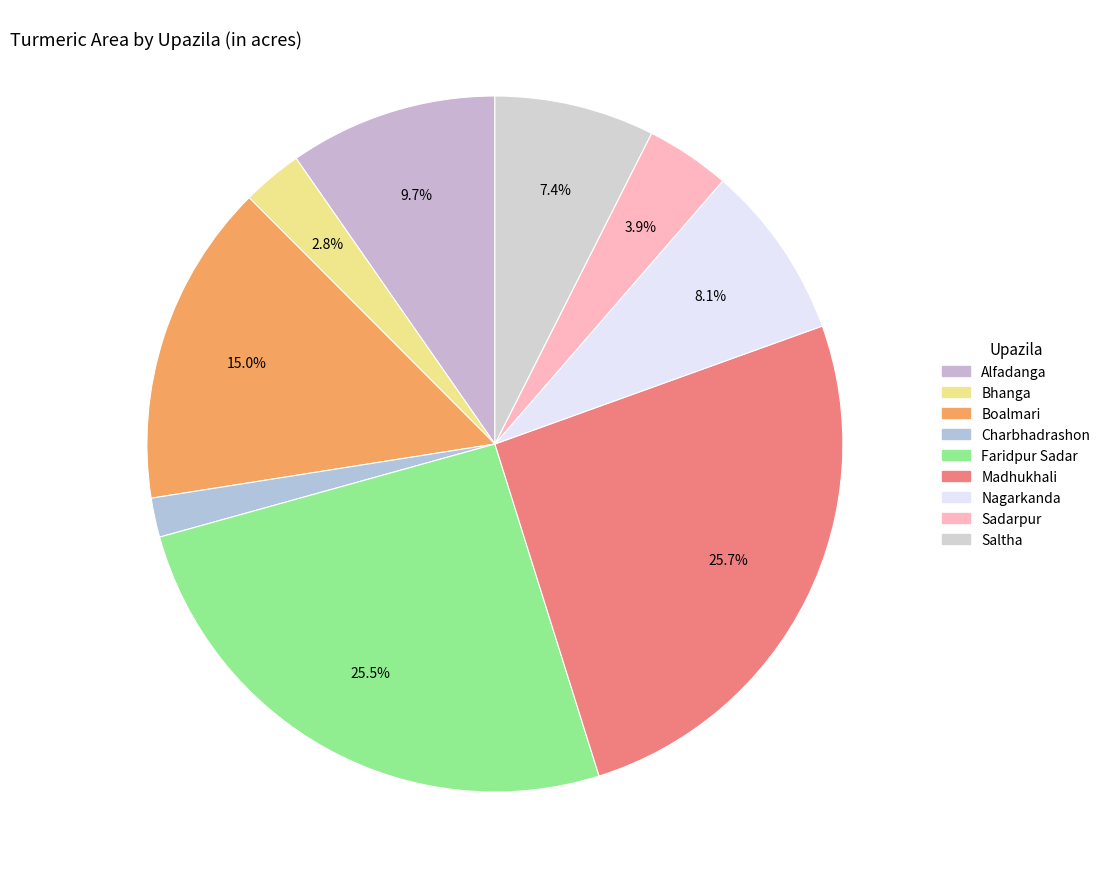

Is it true that Bhanga is 3% of the pie?

True